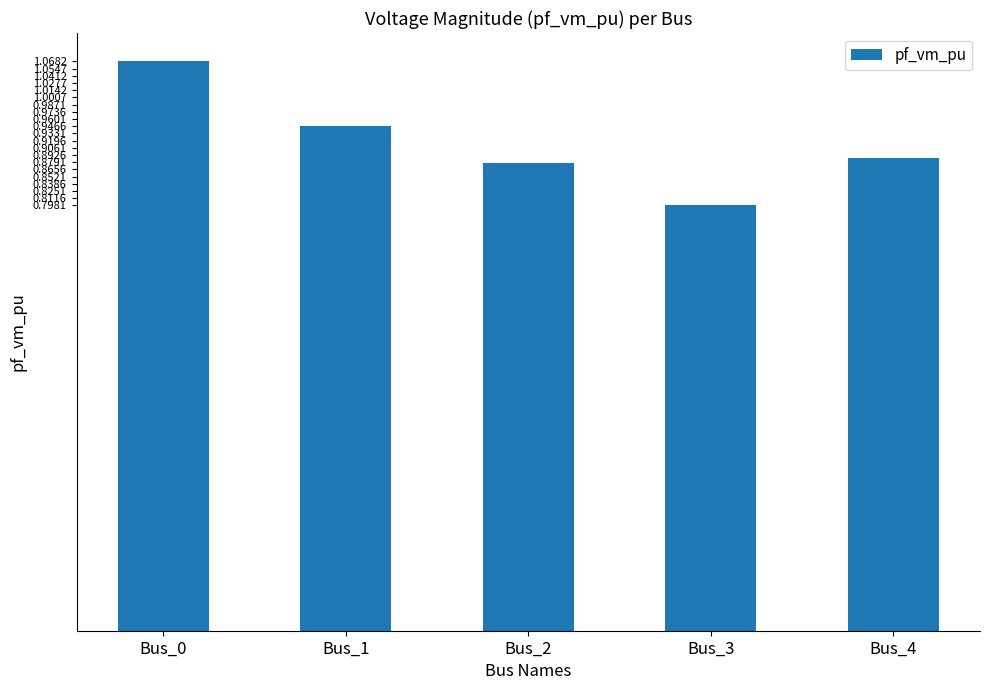

What is the value of the 4th bar from the left?

0.8